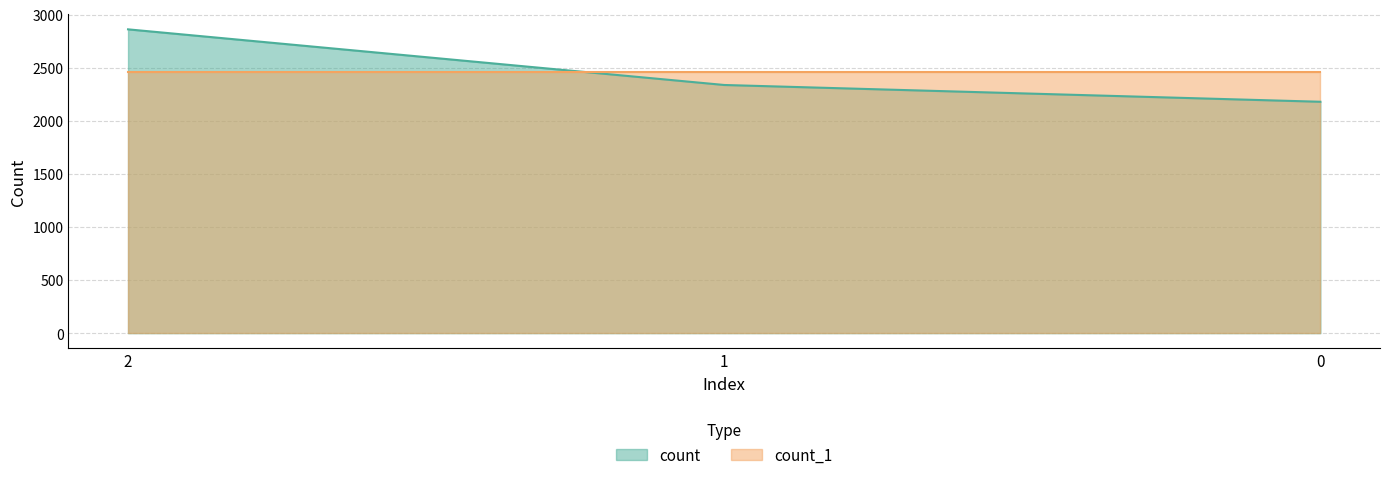

Is it true that the value at 0 is 956?

False